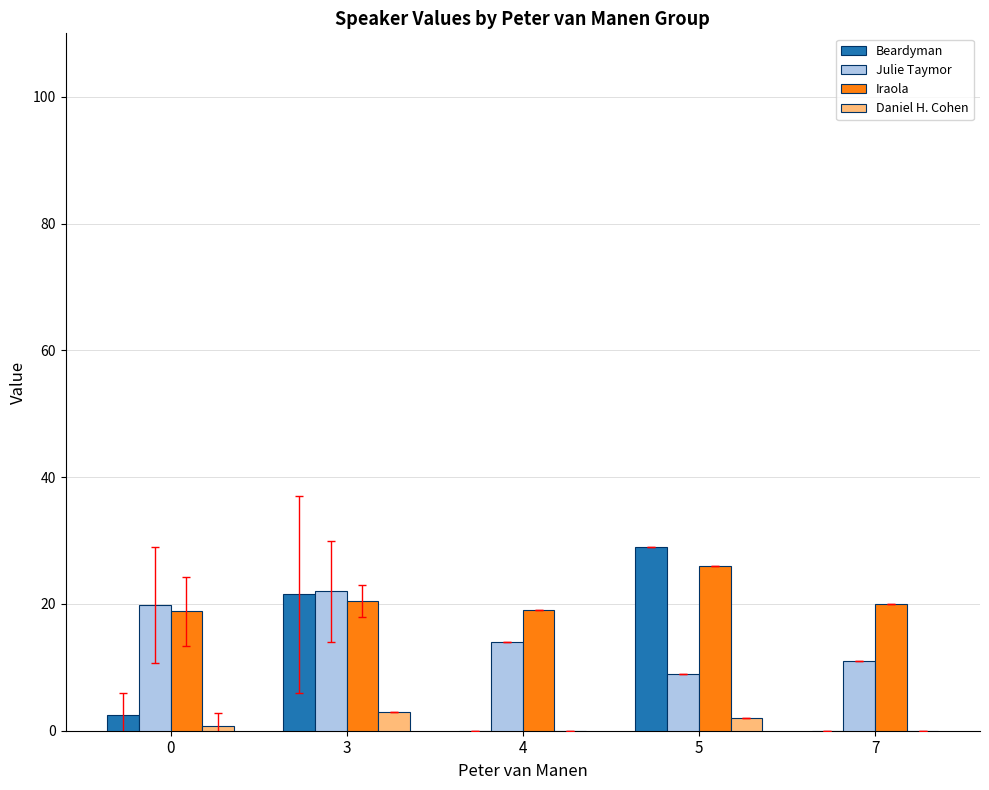

What are all the series names shown in the legend?

Beardyman, Julie Taymor, Iraola, Daniel H. Cohen